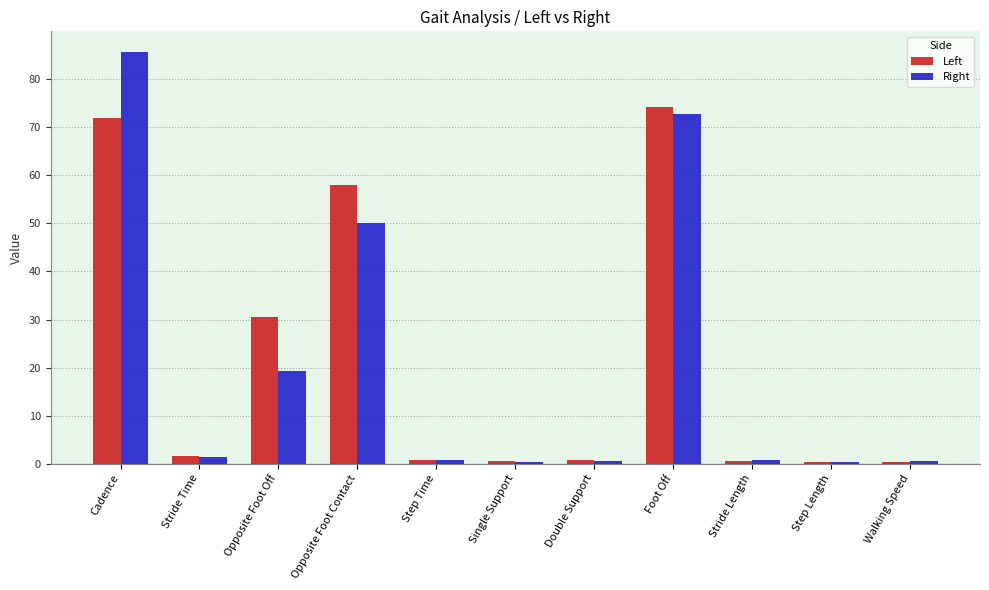

The value of Right at Stride Time is 1.4. True or false?

True